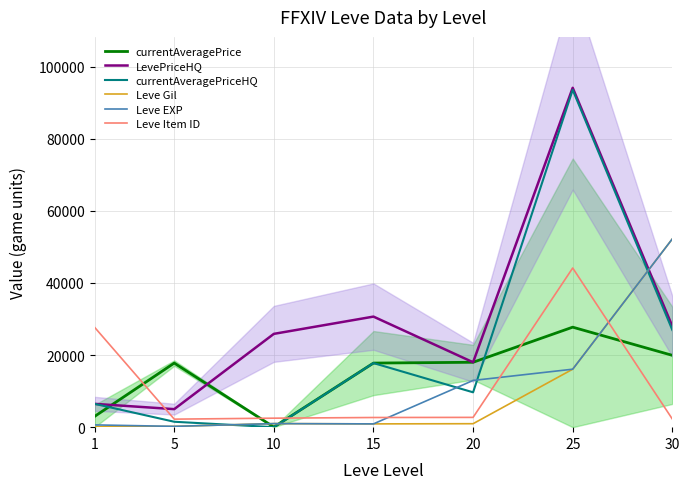

Reading left to right, list all the values displayed in this chart.

currentAveragePrice: 1=2973.8	5=17777.0	10=30.0	15=17777.0	20=18000.0	25=27737.6	30=19925.0
LevePriceHQ: 1=6468.0	5=5000.0	10=25880.0	15=30667.5	20=18000.0	25=94132.6	30=27999.0
currentAveragePriceHQ: 1=6468.0	5=1500.0	10=0.0	15=17777.0	20=9666.7	25=93558.6	30=26959.0
Leve Gil: 1=113.0	5=220.0	10=990.0	15=910.0	20=960.0	25=16080.0	30=52220.0
Leve EXP: 1=630.0	5=220.0	10=990.0	15=910.0	20=12960.0	25=16080.0	30=52220.0
Leve Item ID: 1=27713.0	5=2226.0	10=2495.0	15=2680.0	20=2712.0	25=44147.0	30=2257.0